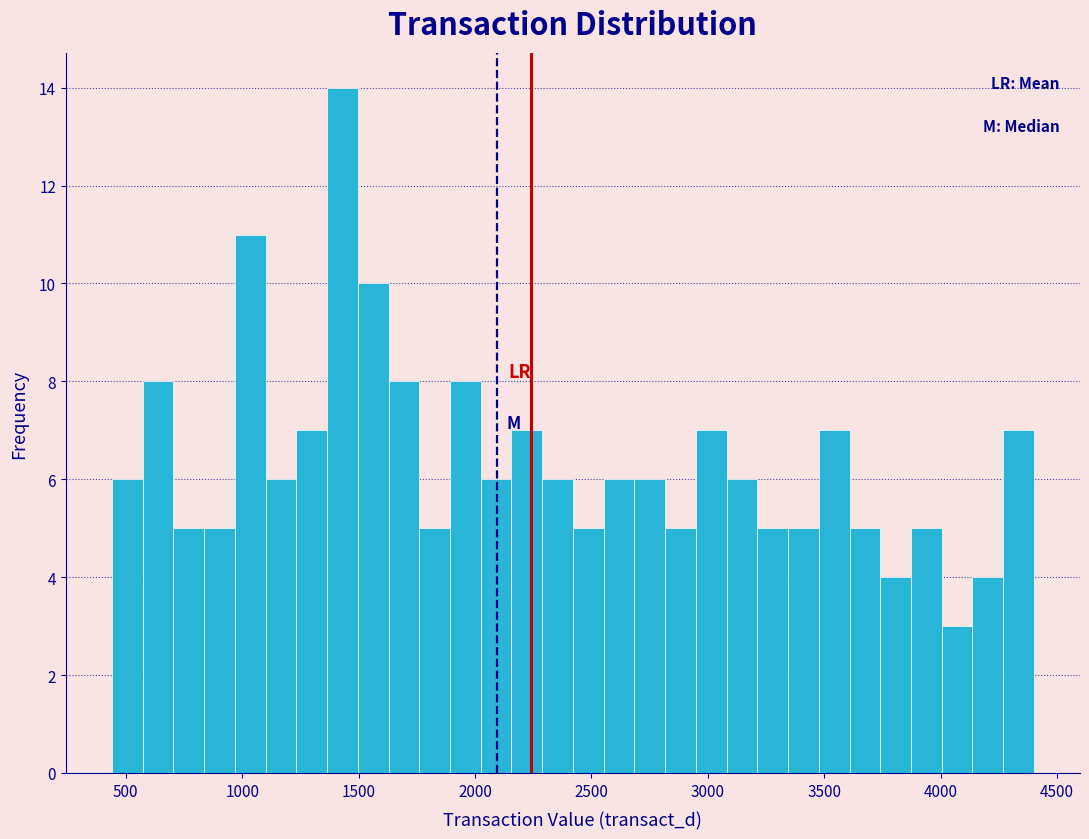

Read against the x-axis, roughly where is the centre of the tallest bar?

1450